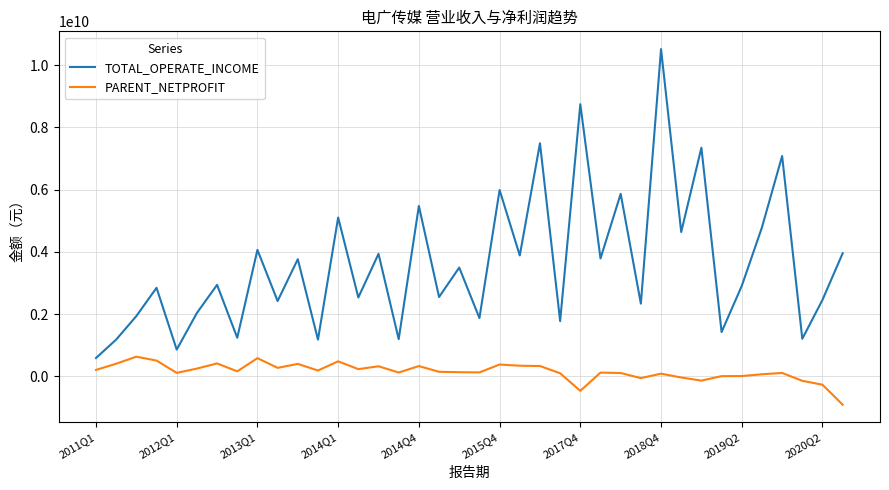

How many lines are shown in the chart?

2